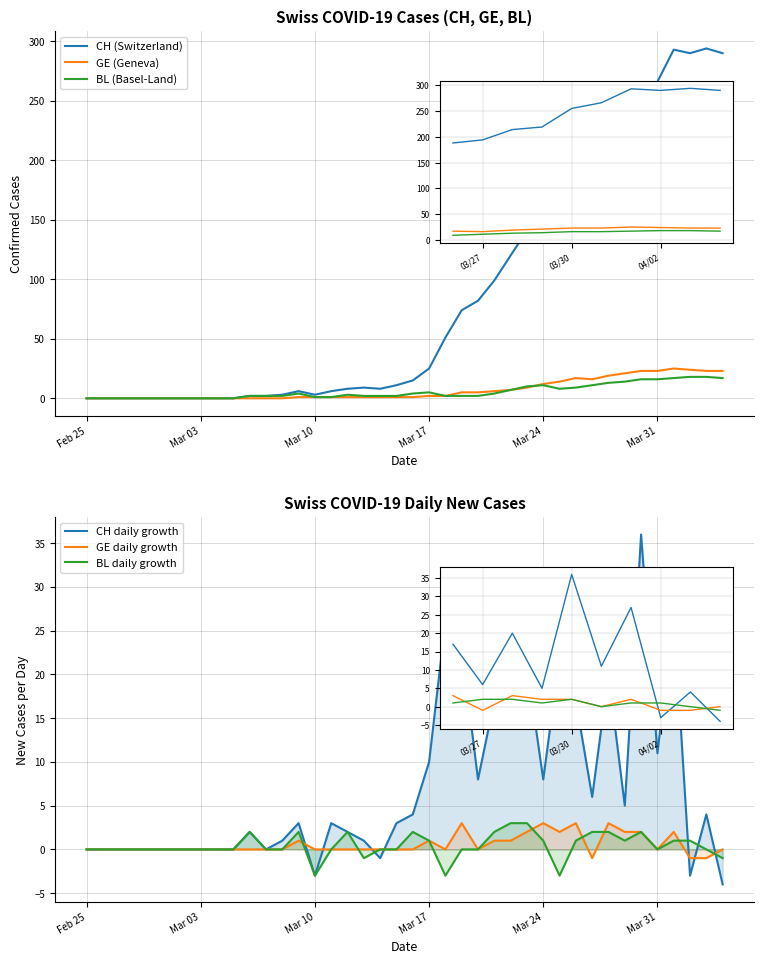

Reading left to right, extract all data points from this chart.

CH (Switzerland): 0	0	0	0	0	0	0	0	0	0	2	2	3	6	3	6	8	9	8	11	15	25	51	74	82	99	120	141	149	171	188	194	214	219	255	266	293	290	294	290
GE (Geneva): 0	0	0	0	0	0	0	0	0	0	0	0	0	1	1	1	1	1	1	1	1	2	2	5	5	6	7	9	12	14	17	16	19	21	23	23	25	24	23	23
BL (Basel-Land): 0	0	0	0	0	0	0	0	0	0	2	2	2	4	1	1	3	2	2	2	4	5	2	2	2	4	7	10	11	8	9	11	13	14	16	16	17	18	18	17
CH daily growth: 0	0	0	0	0	0	0	0	0	0	2	0	1	3	-3	3	2	1	-1	3	4	10	26	23	8	17	21	21	8	22	17	6	20	5	36	11	27	-3	4	-4
GE daily growth: 0	0	0	0	0	0	0	0	0	0	0	0	0	1	0	0	0	0	0	0	0	1	0	3	0	1	1	2	3	2	3	-1	3	2	2	0	2	-1	-1	0
BL daily growth: 0	0	0	0	0	0	0	0	0	0	2	0	0	2	-3	0	2	-1	0	0	2	1	-3	0	0	2	3	3	1	-3	1	2	2	1	2	0	1	1	0	-1